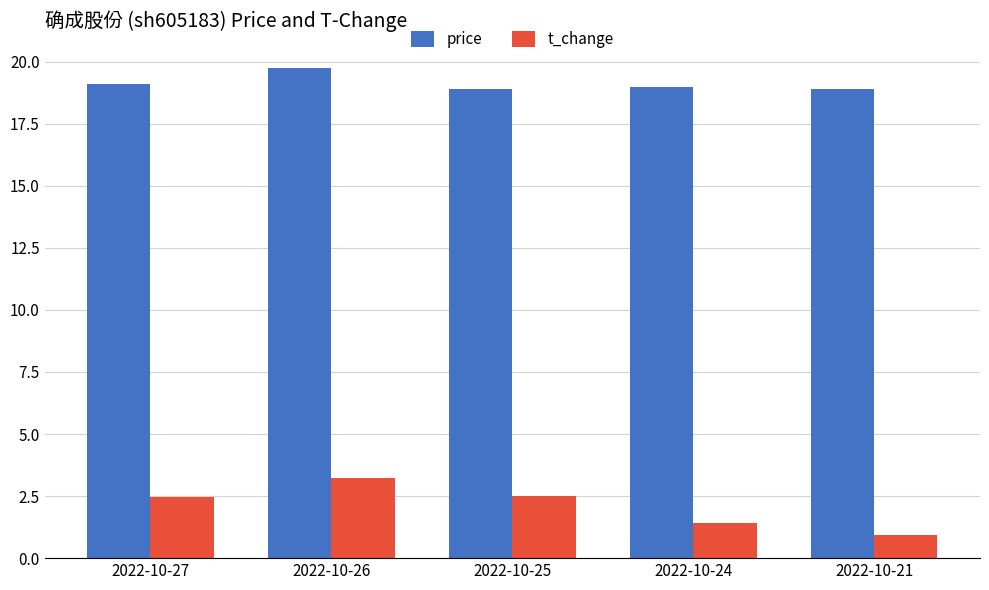

Rank the series by their average value, from lowest to highest.

t_change, price